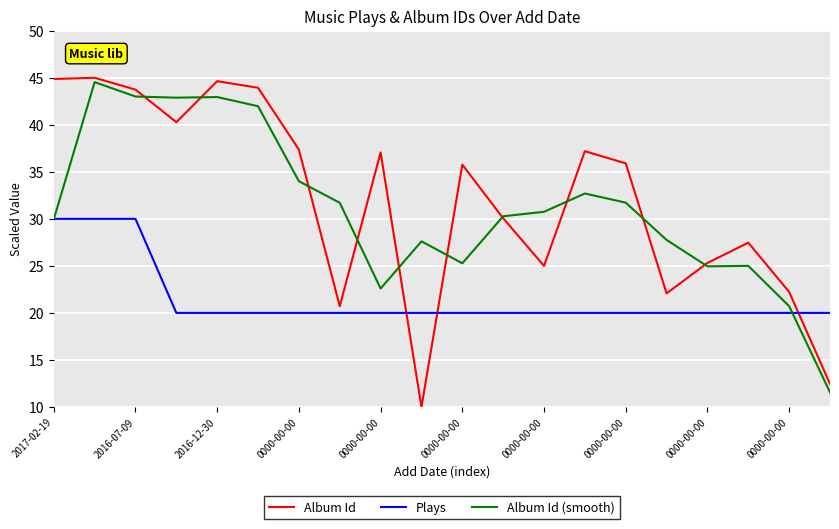

What is the greatest value displayed?

45.0